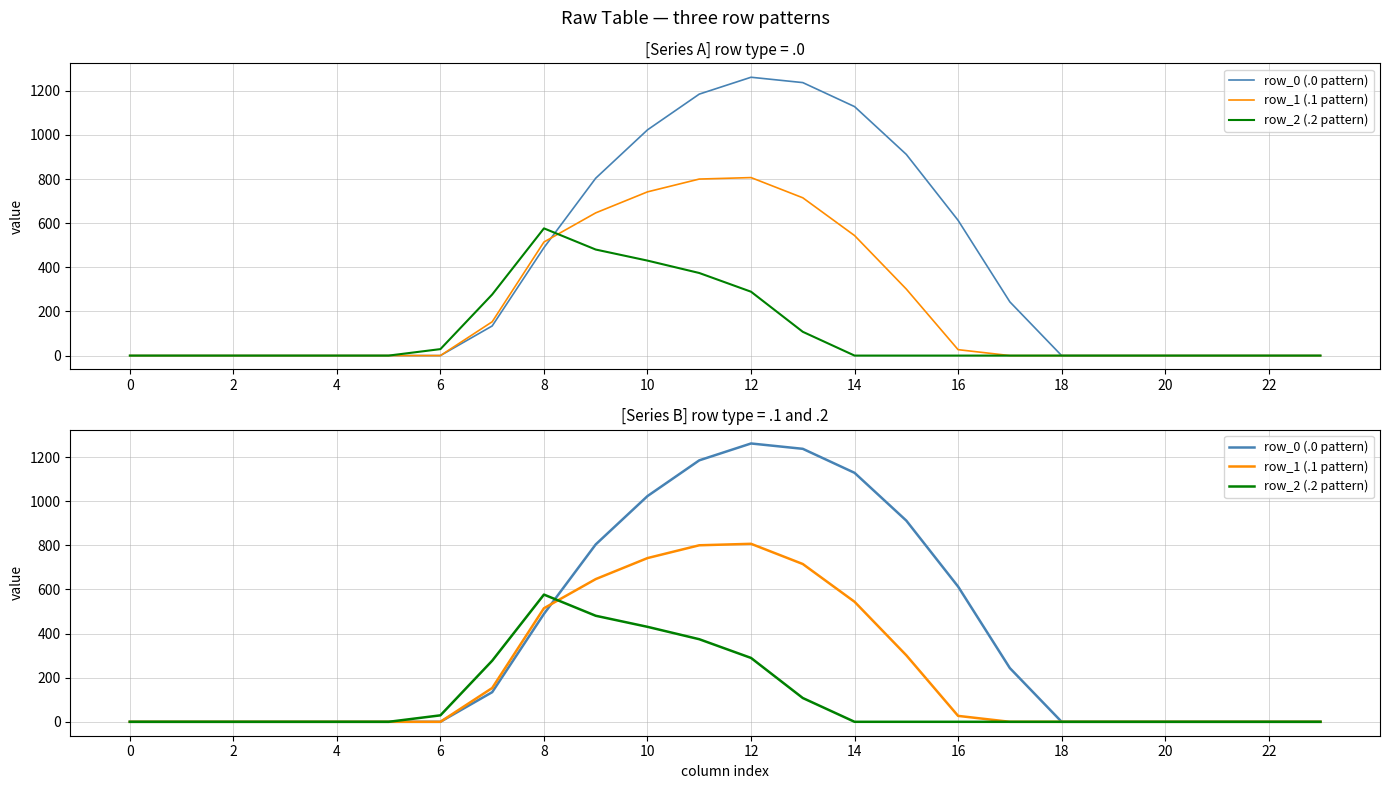

Reading right to left, what are all the values shown in this chart?

row_0 (.0 pattern): 0.0	0.0	0.0	0.0	0.0	0.0	243.5	613.0	911.8	1128.6	1237.4	1261.6	1185.2	1023.2	804.0	489.3	134.3	0.0	0.0	0.0	0.0	0.0	0.0	0.0
row_1 (.1 pattern): 0.0	0.0	0.0	0.0	0.0	0.0	0.0	26.8	301.4	544.1	715.3	806.9	800.2	742.1	646.9	514.8	153.2	0.0	0.0	0.0	0.0	0.0	0.0	0.0
row_2 (.2 pattern): 0.0	0.0	0.0	0.0	0.0	0.0	0.0	0.0	0.0	0.0	107.8	289.5	374.4	430.5	480.7	576.6	276.9	29.3	0.0	0.0	0.0	0.0	0.0	0.0